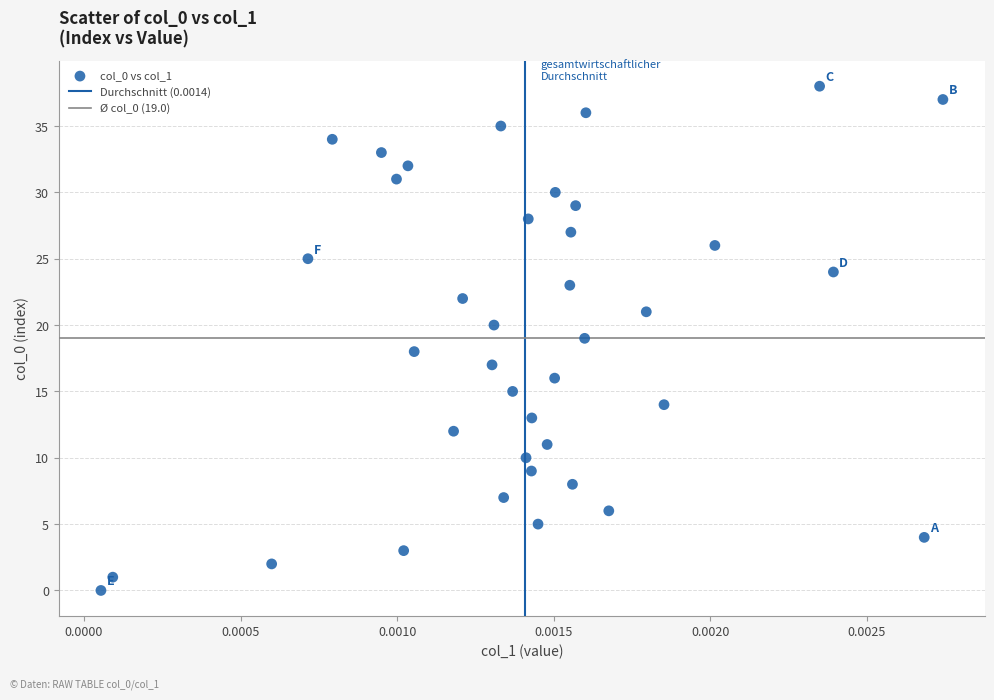

What is the range of Y values (max minus min)?

38